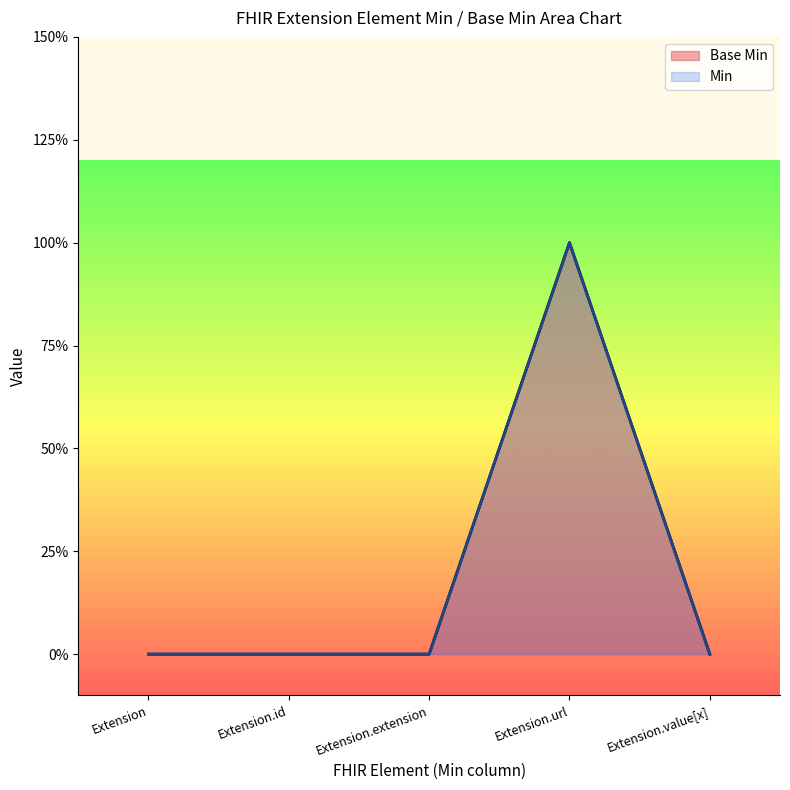

Count the values in the range 0 to 1.

5